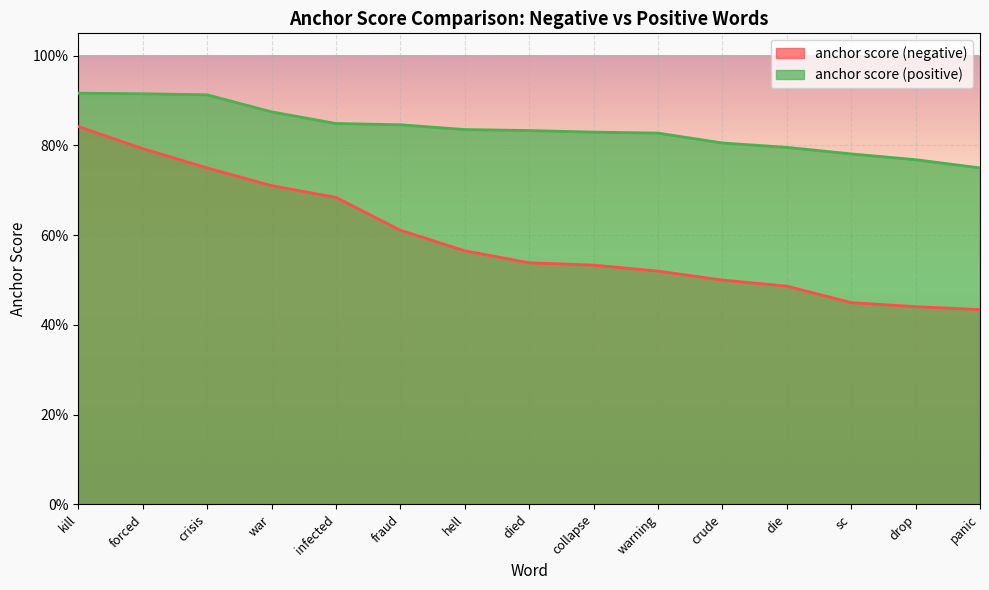

Which series changed the most between crude and panic?

anchor score (negative)